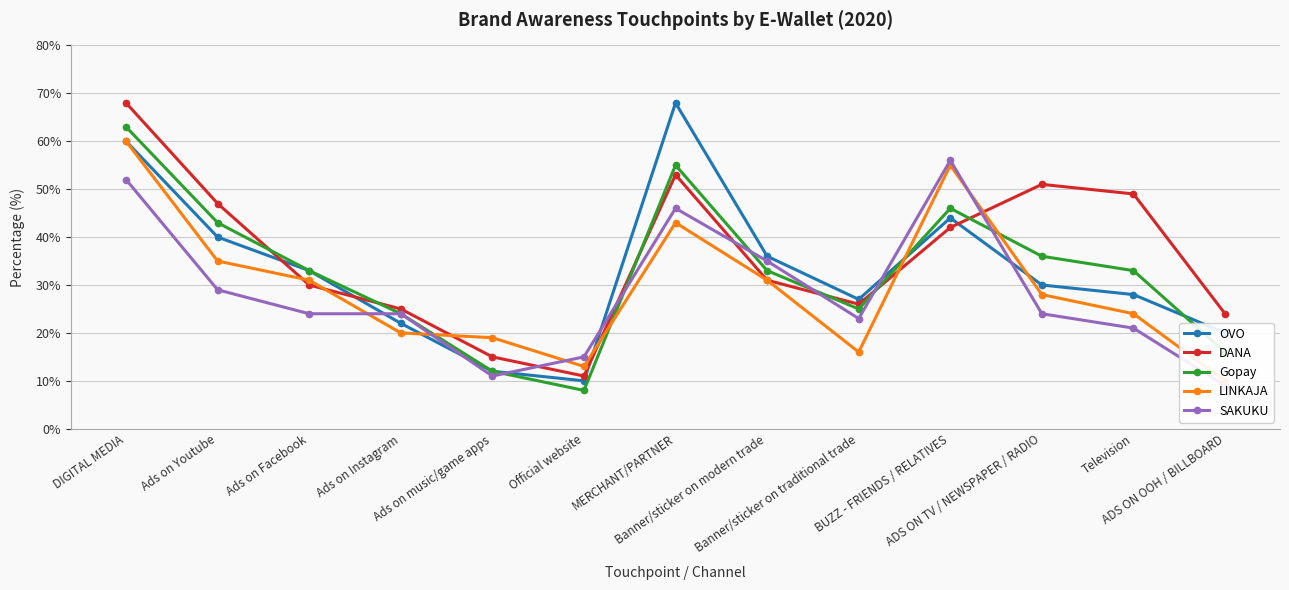

What is the sum of all Gopay values?

427